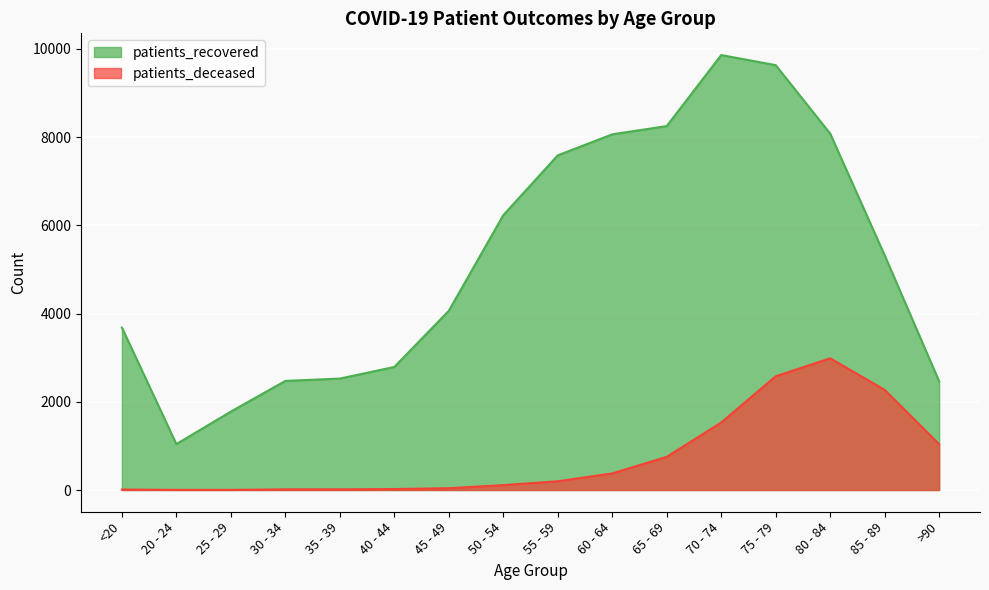

Between 55 - 59 and 60 - 64, which series saw the biggest shift?

patients_recovered